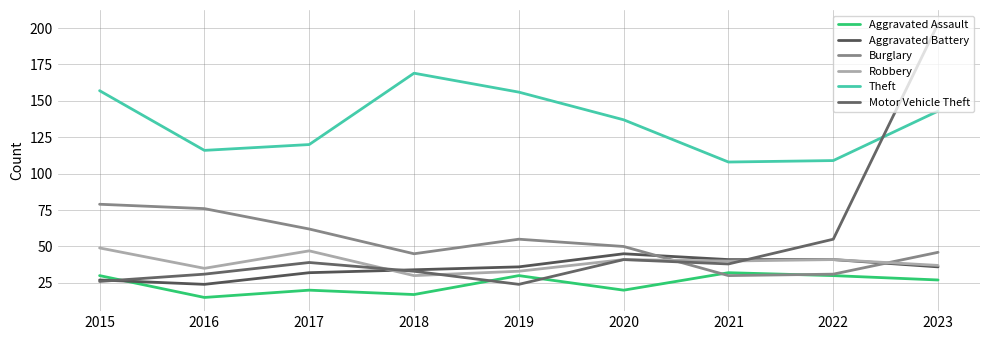

In Burglary, how many points are higher than both neighbors (excluding endpoints)?

1